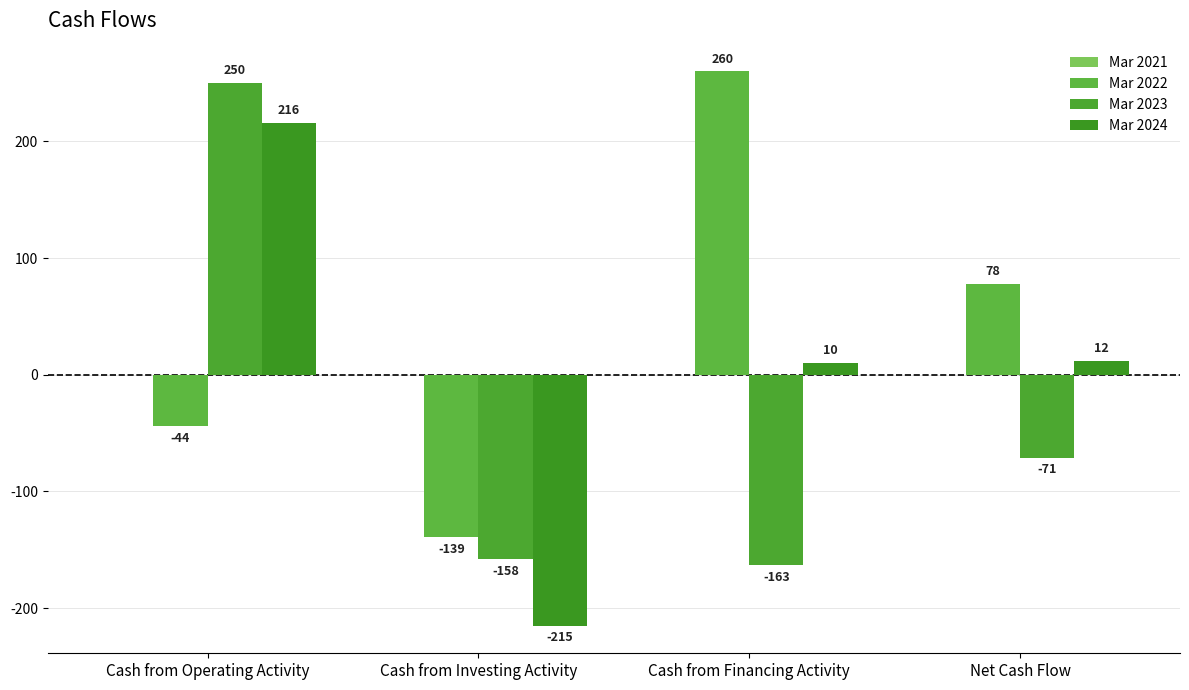

Rank the categories by Mar 2022 value from highest to lowest.

Cash from Financing Activity, Net Cash Flow, Cash from Operating Activity, Cash from Investing Activity